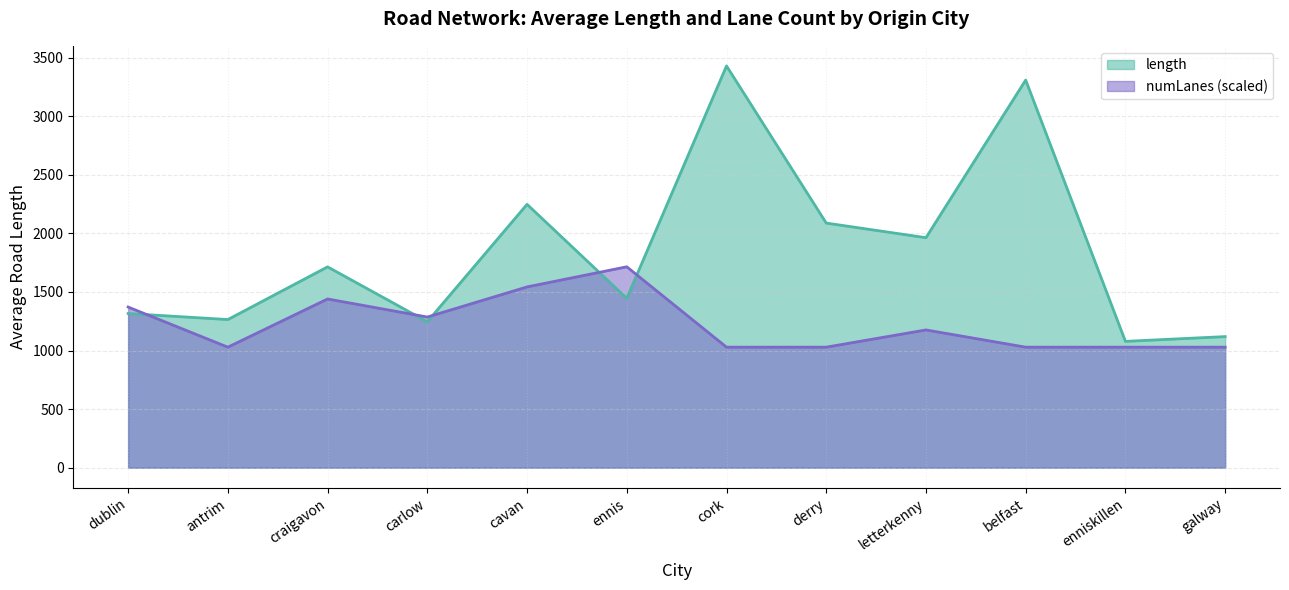

Which series has the largest total across all categories?

length